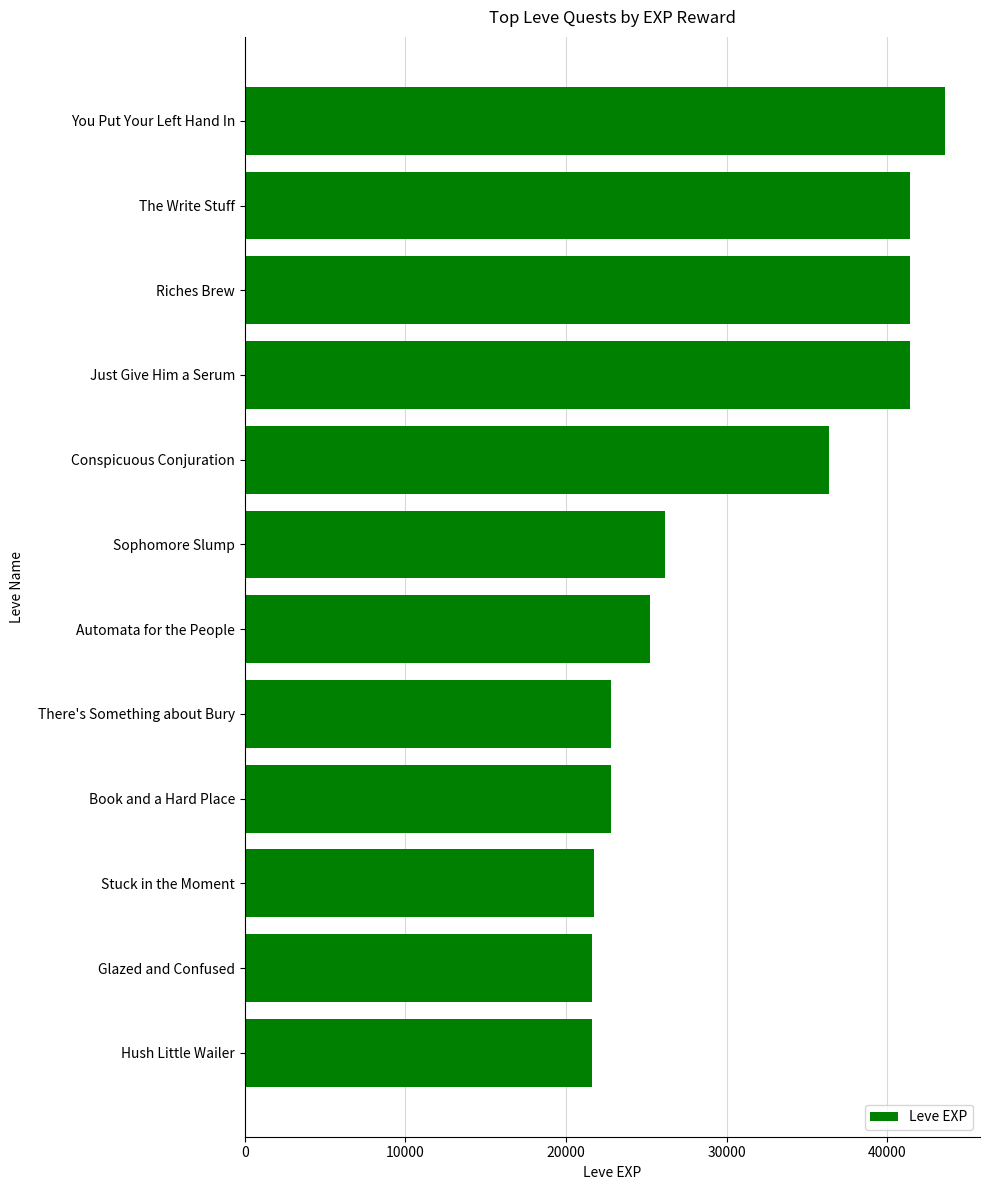

How many data points does each series have?

12